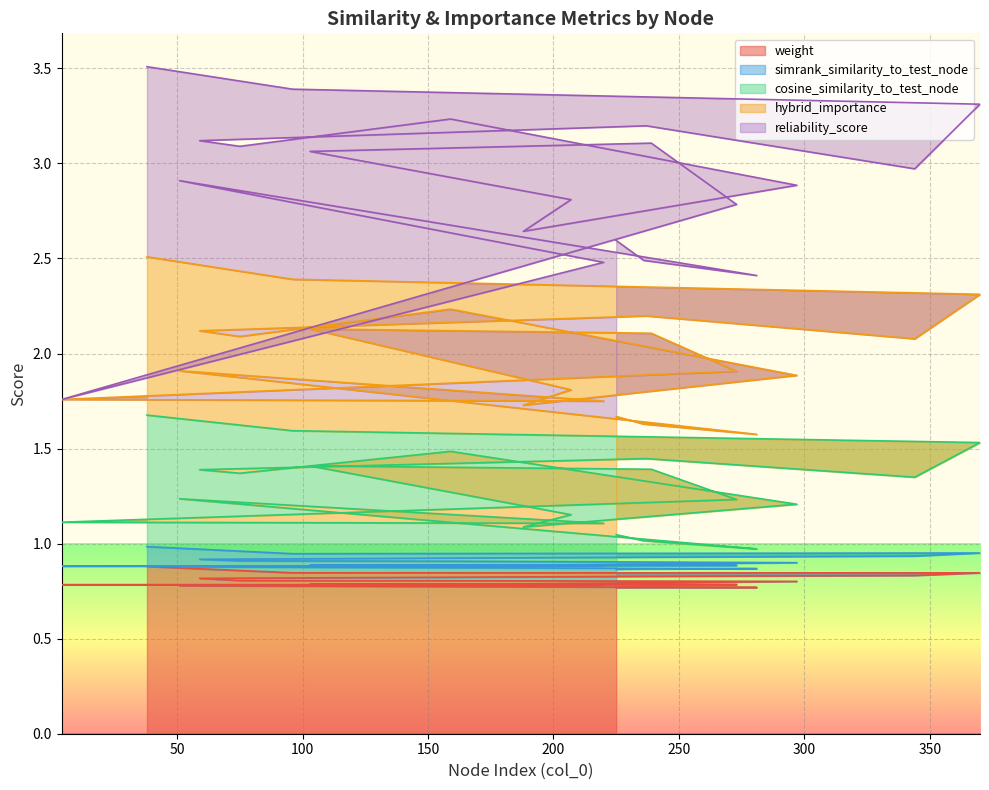

What is the value of the cosine_similarity_to_test_node point at the 18th from the left?

1.0